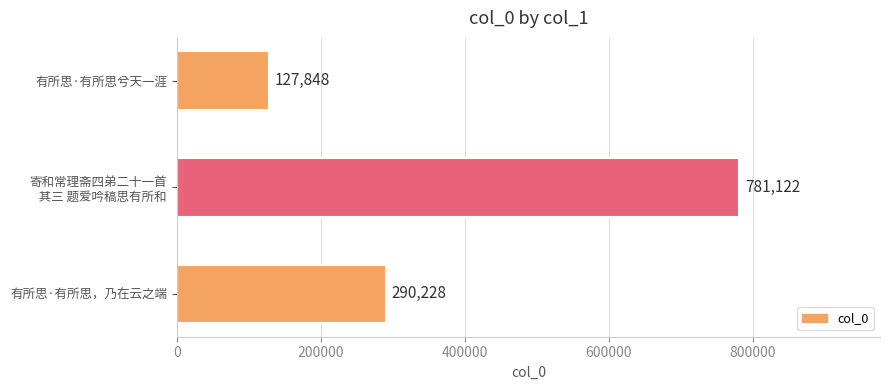

Are the bars grouped side by side (vs. stacked)?

No